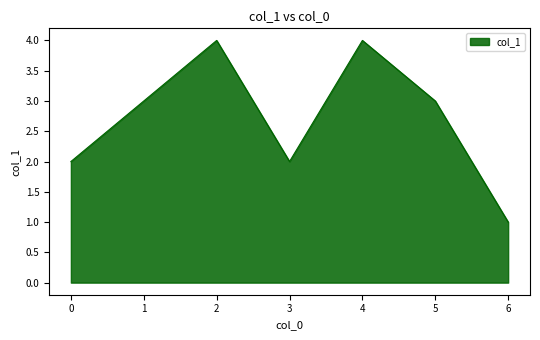

What is the smallest value displayed?

1